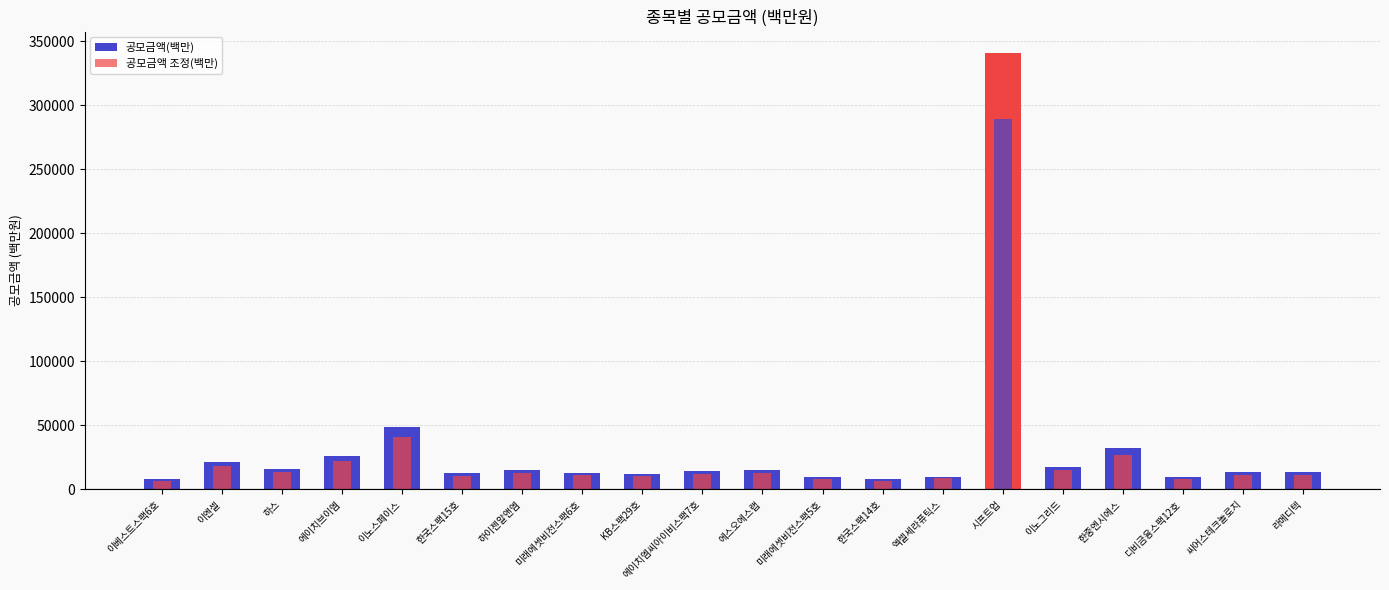

What is the label of the 14th bar from the left?

엑셀세라퓨틱스